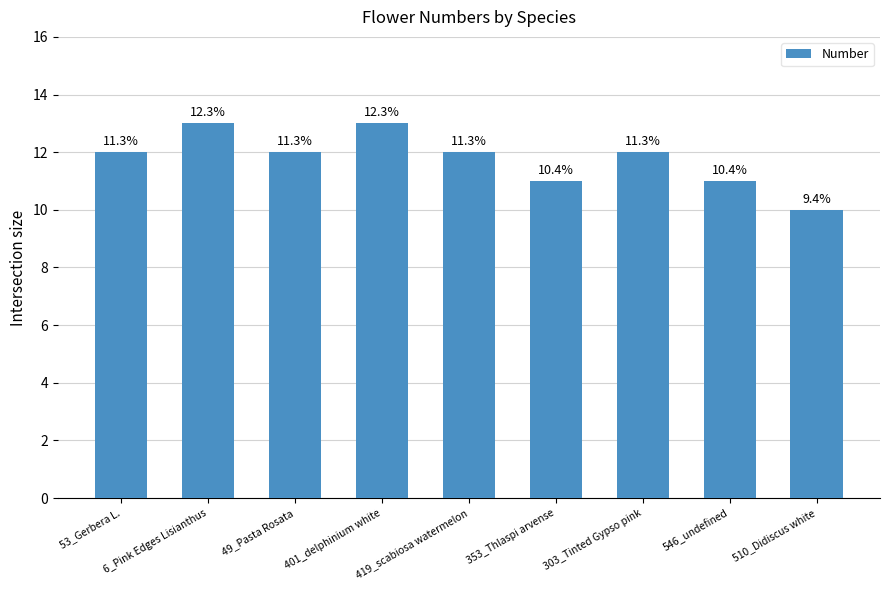

What is the minimum value shown in the chart?

10